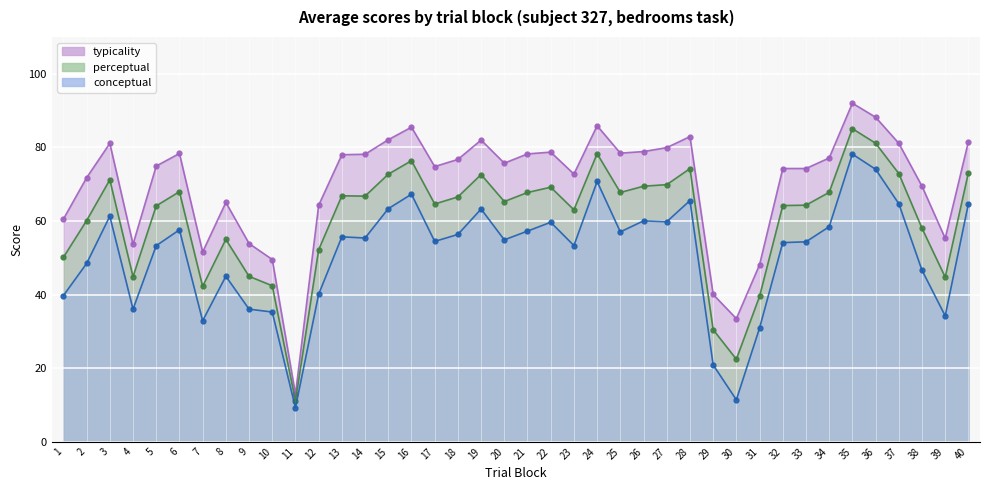

Is it true that typicality equals 128.9 at 28?

False